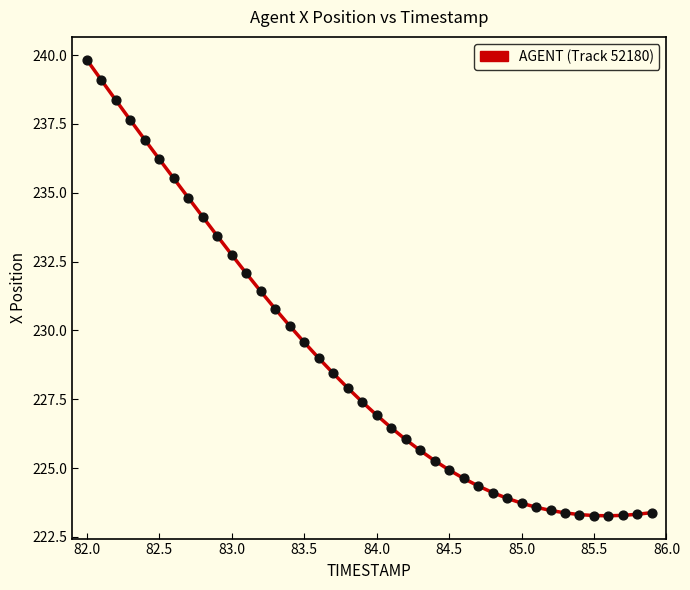

What is the difference between the maximum and minimum values?

16.6